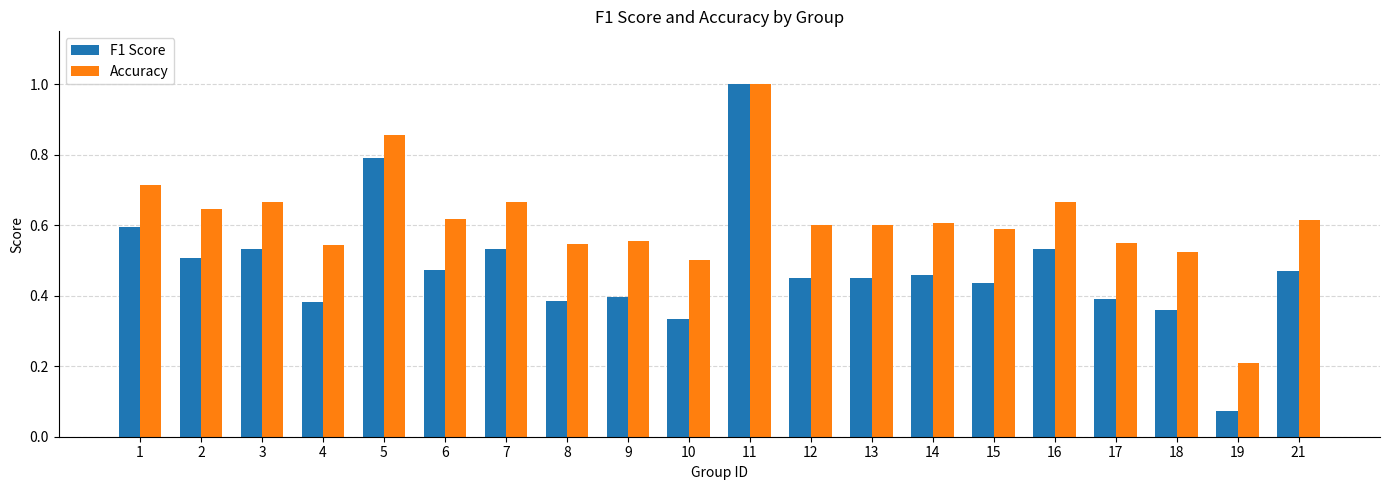

At how many categories does at least one series exceed 0?

20